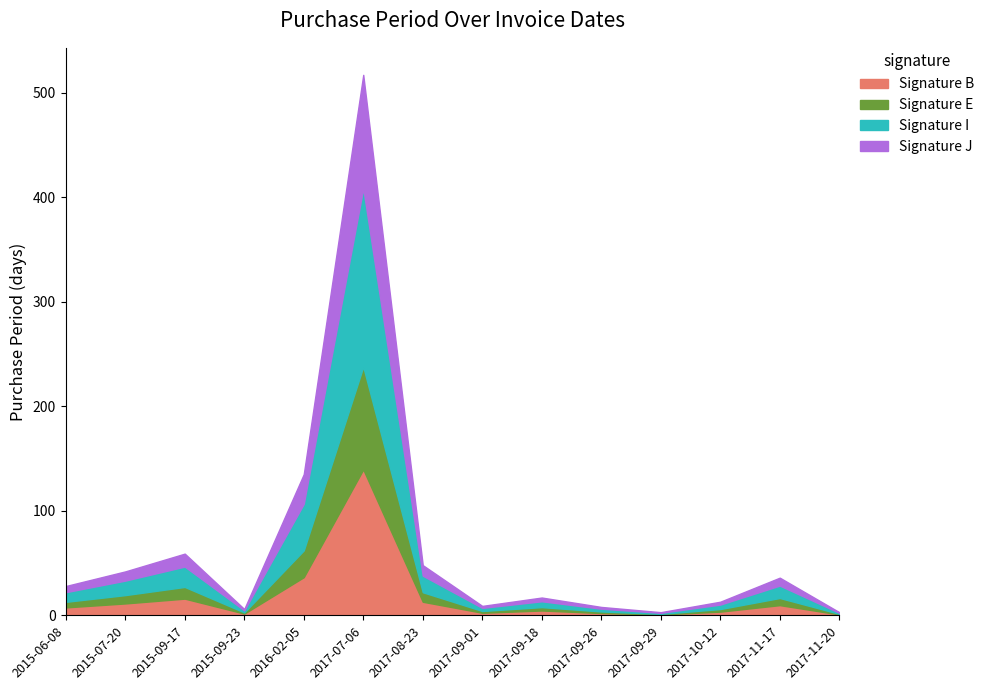

Reading left to right, transcribe all the data shown in this chart.

28	42	59	6	135	517	48	9	17	8	3	13	36	3